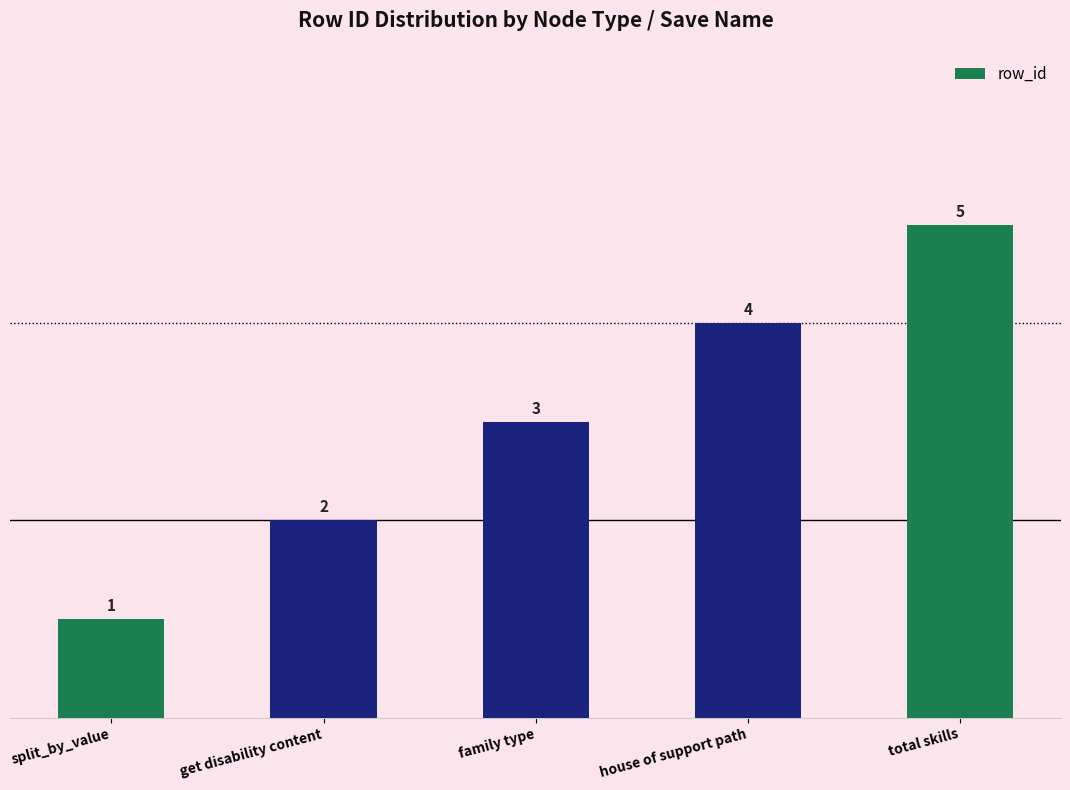

List the labels in order of value, smallest first.

split_by_value, get disability content, family type, house of support path, total skills